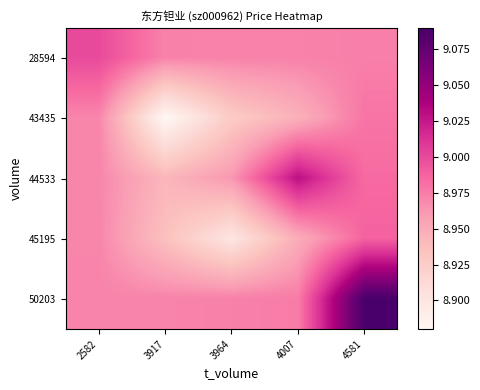

Which has a higher value, 3917 or 3964?

3917